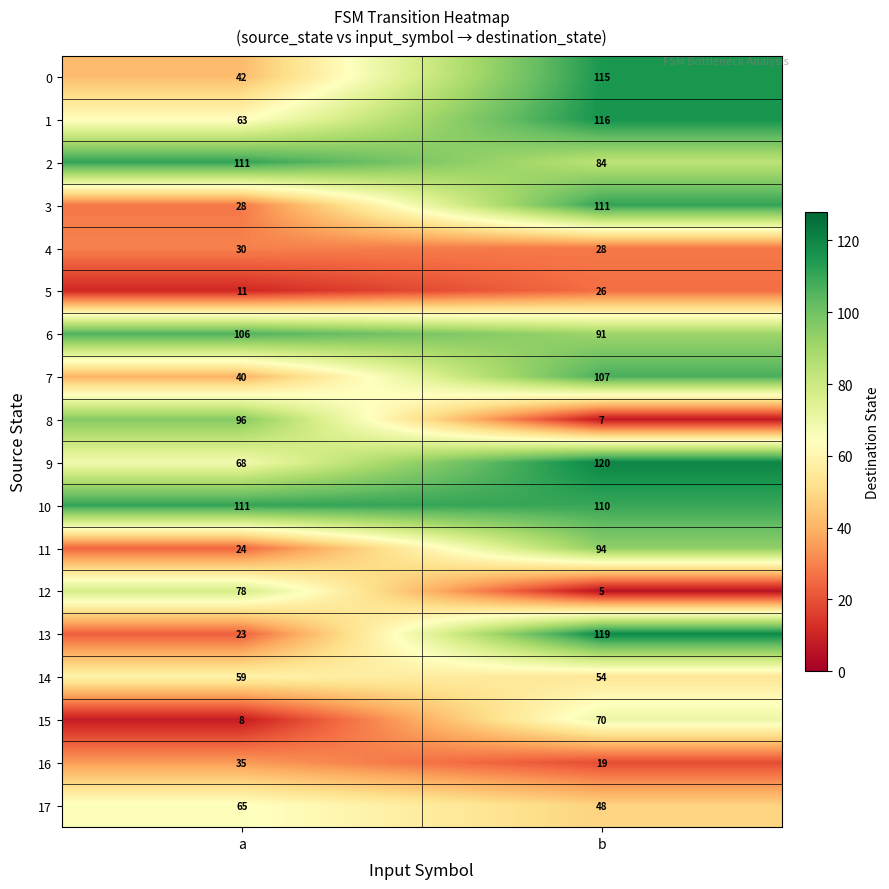

What is the difference between the 5 values at b and a?

15